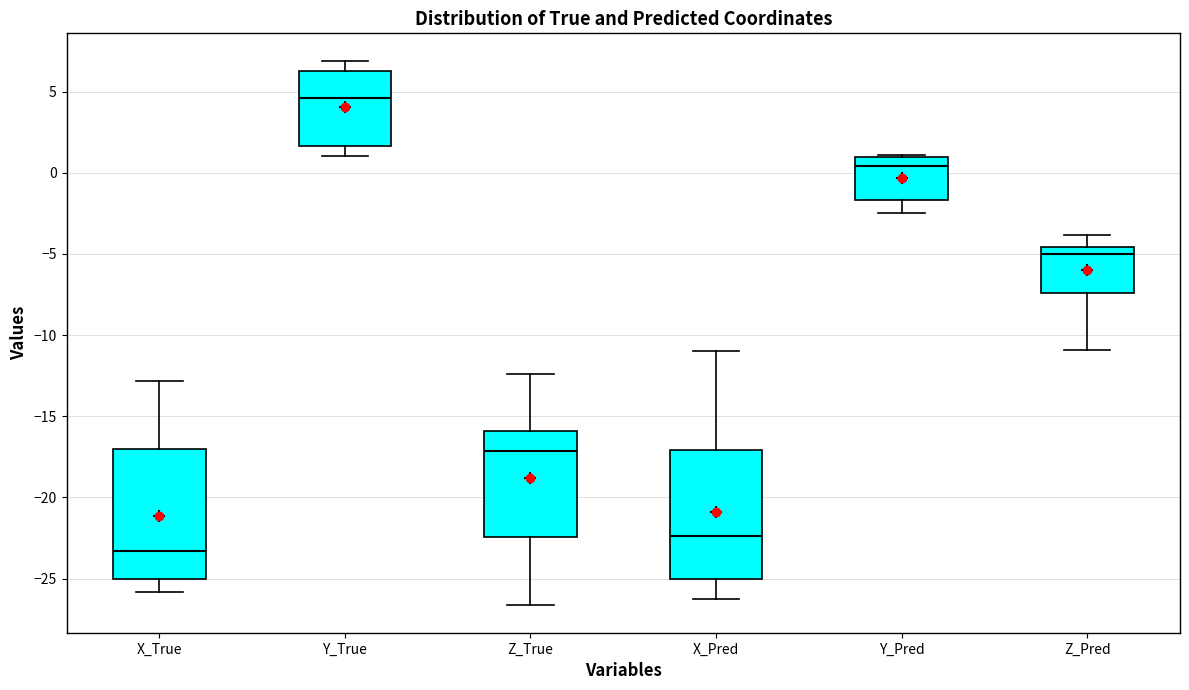

Where does the median line of the box for Z_True sit on the y-axis? The values are not printed on the chart, so give them approximately, as read against the axis.

-17.0